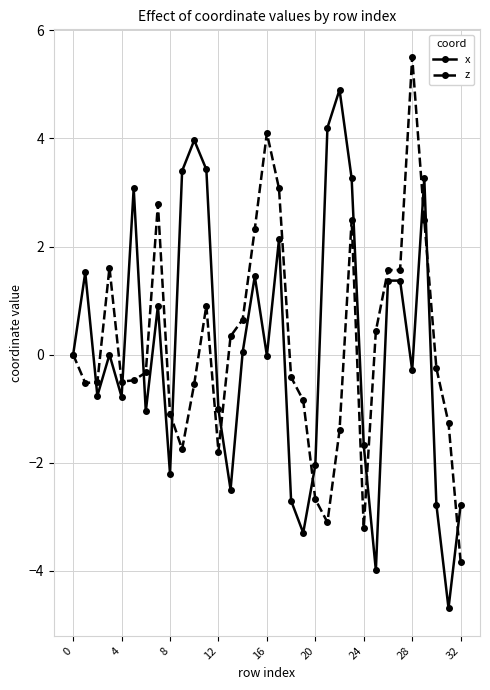

How many interior local valleys does the x series have?

10